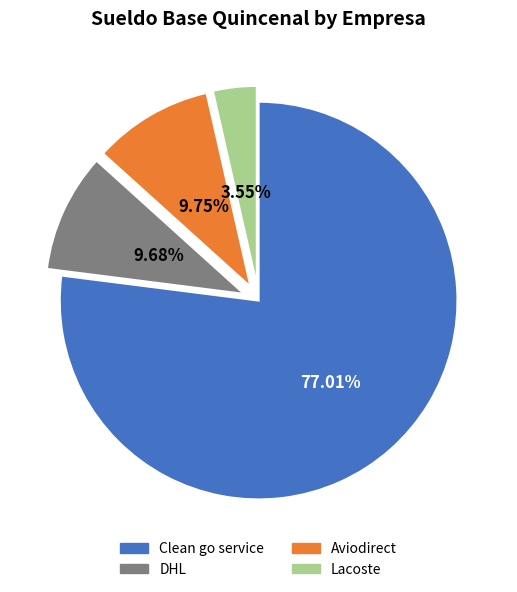

Which slice is the smallest?

Lacoste